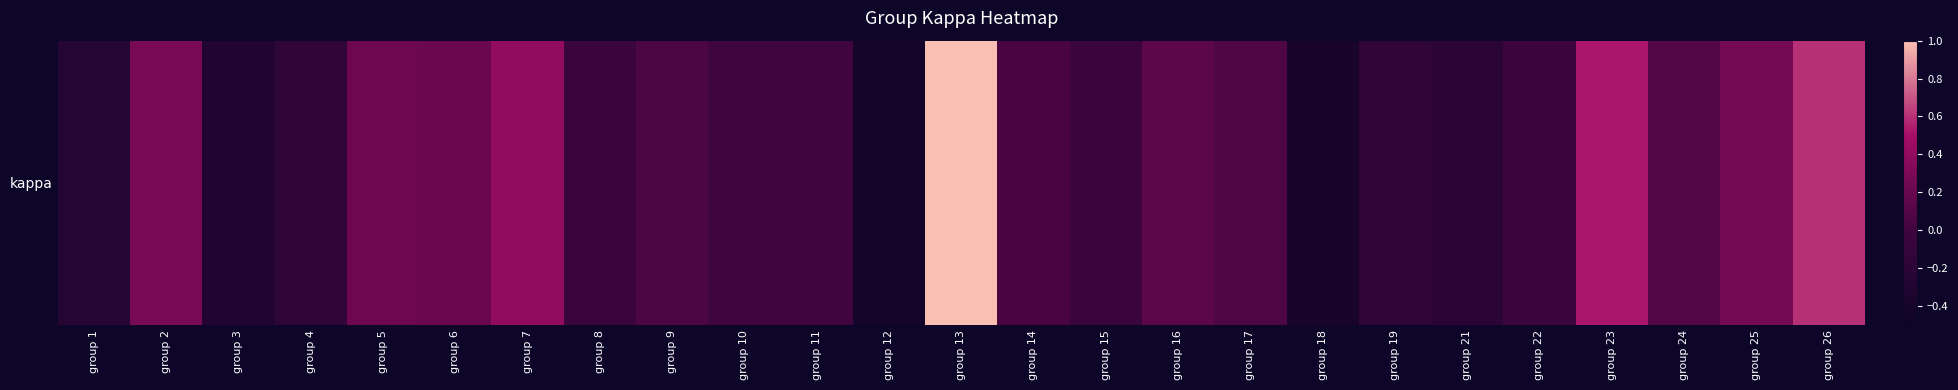

The value at group 9 is 0.1. True or false?

False